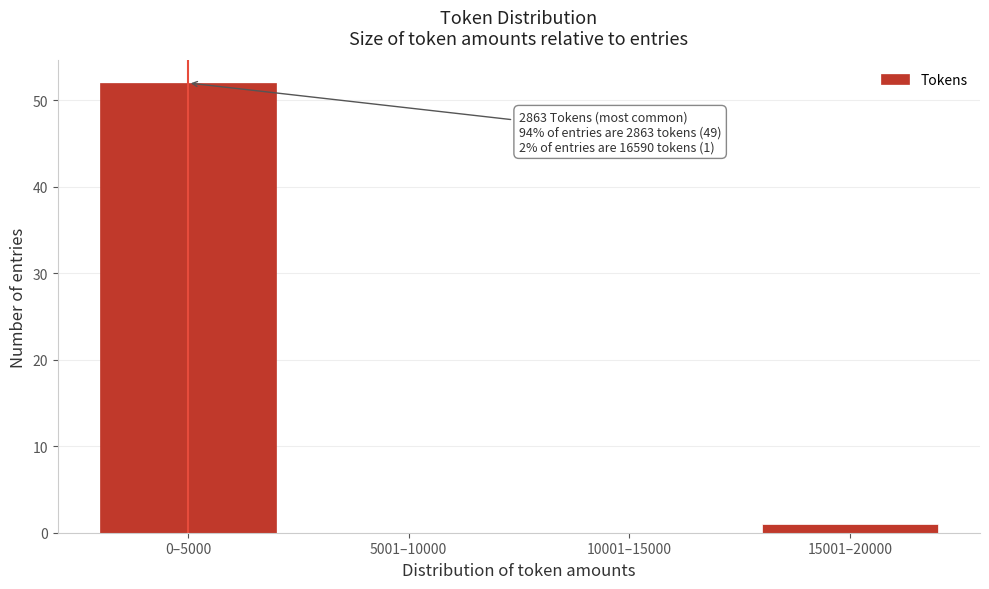

Reading left to right, transcribe all the data shown in this chart.

0–5000=52	5001–10000=0	10001–15000=0	15001–20000=1